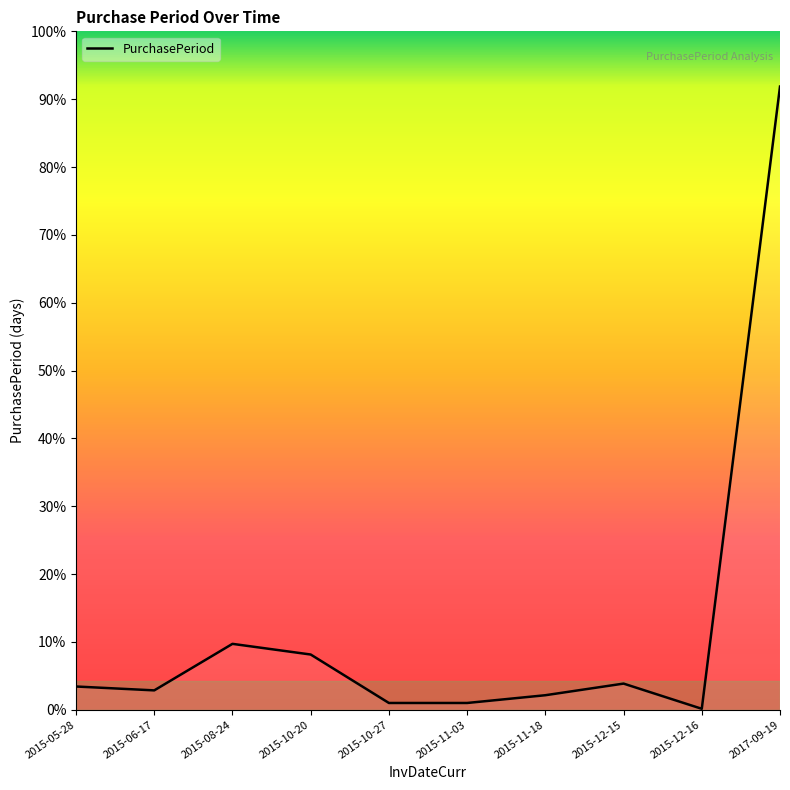

Does the chart have visible grid lines?

No